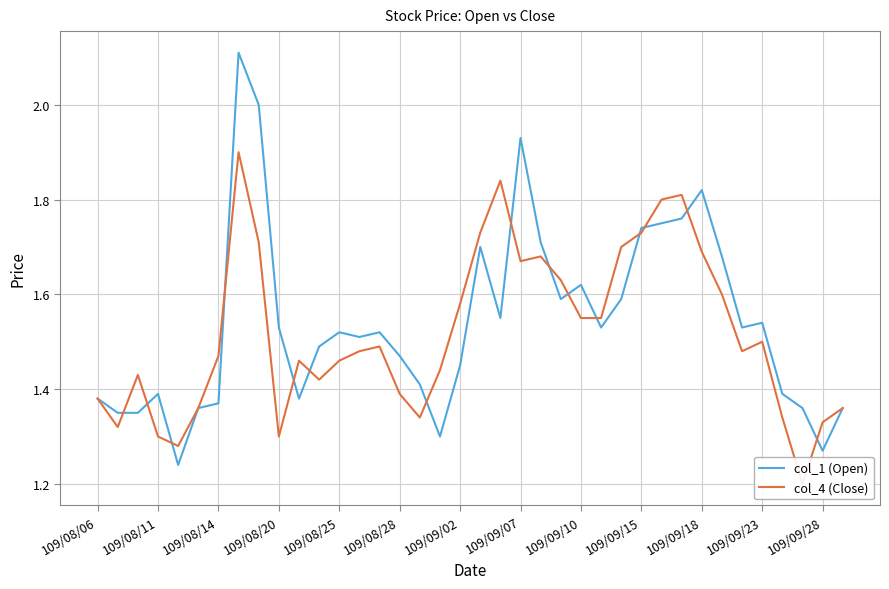

Reading right to left, transcribe all the data shown in this chart.

col_1 (Open): 1.4	1.3	1.4	1.4	1.5	1.5	1.7	1.8	1.8	1.8	1.7	1.6	1.5	1.6	1.6	1.7	1.9	1.6	1.7	1.4	1.3	1.4	1.5	1.5	1.5	1.5	1.5	1.4	1.5	2.0	2.1	1.4	1.4	1.2	1.4	1.4	1.4	1.4
col_4 (Close): 1.4	1.3	1.2	1.3	1.5	1.5	1.6	1.7	1.8	1.8	1.7	1.7	1.6	1.6	1.6	1.7	1.7	1.8	1.7	1.6	1.4	1.3	1.4	1.5	1.5	1.5	1.4	1.5	1.3	1.7	1.9	1.5	1.4	1.3	1.3	1.4	1.3	1.4